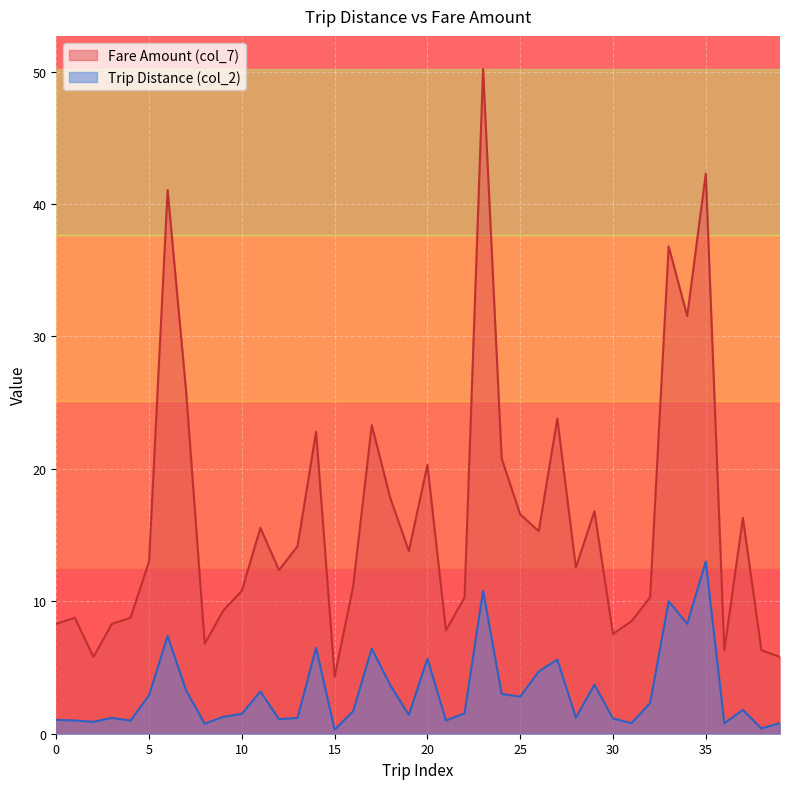

What is the maximum value shown in the chart?

50.2